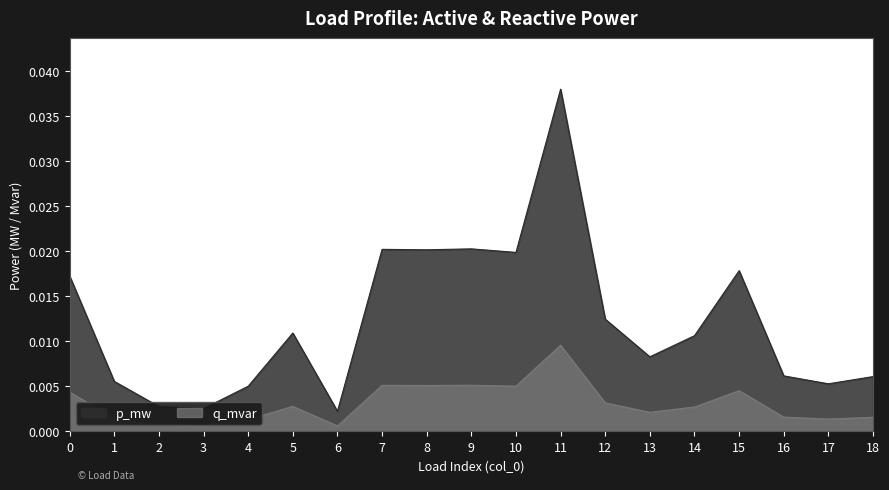

At which label is p_mw closest to 0?

6